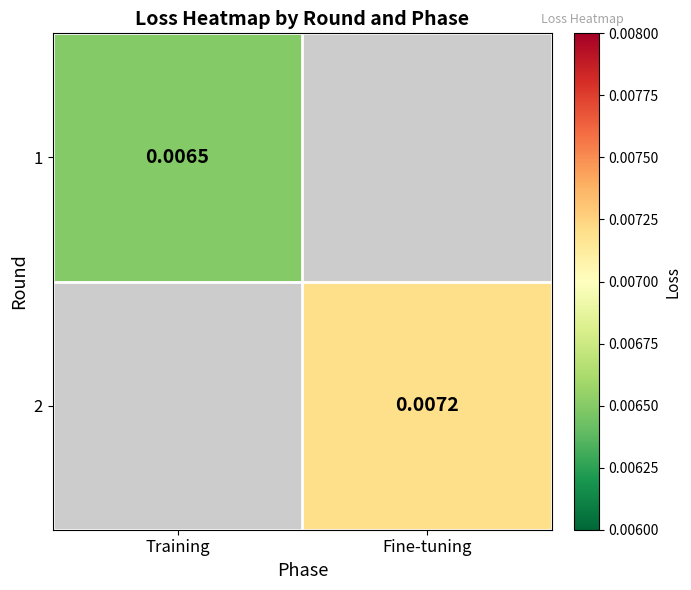

Is the value of 1 at Training greater than the value of 2 at Fine-tuning?

No